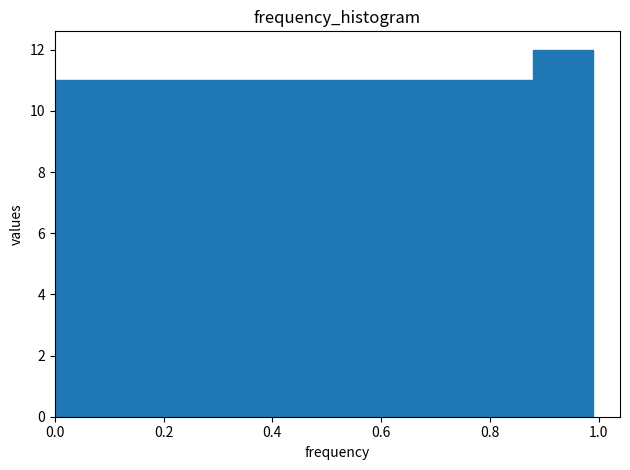

How tall is the bar that spans 0.77 to 0.88 on the x-axis? Neither the bar edges nor the heights are printed on the chart, so give them approximately, as read against the axes.

11